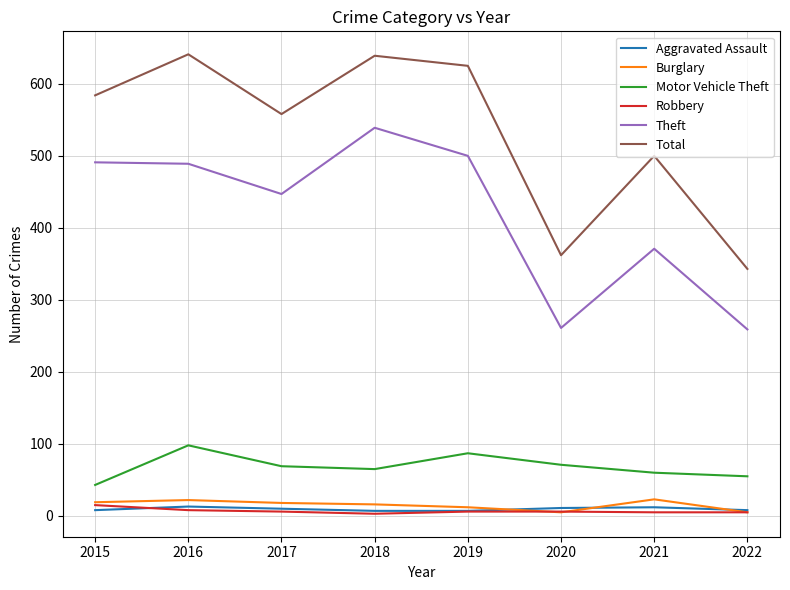

What is the spread (max minus min) of values at 2021?

495